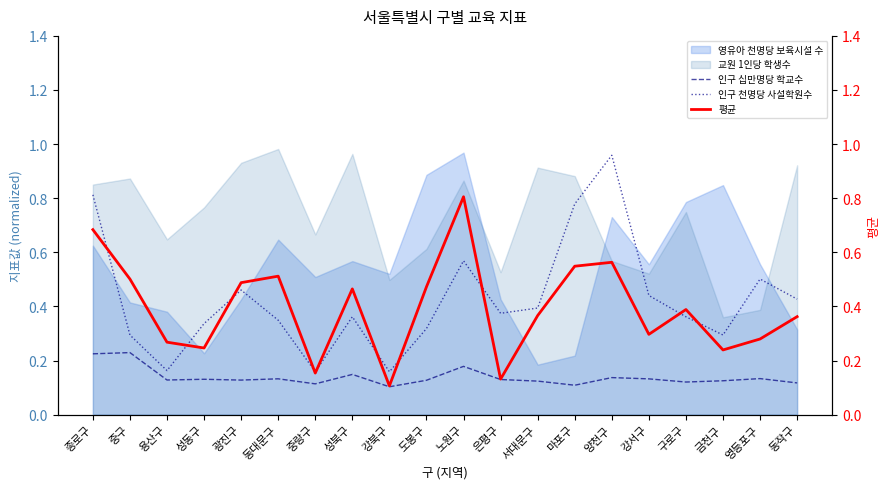

Is it true that 인구 십만명당 학교수 equals 0.0 at 용산구?

False